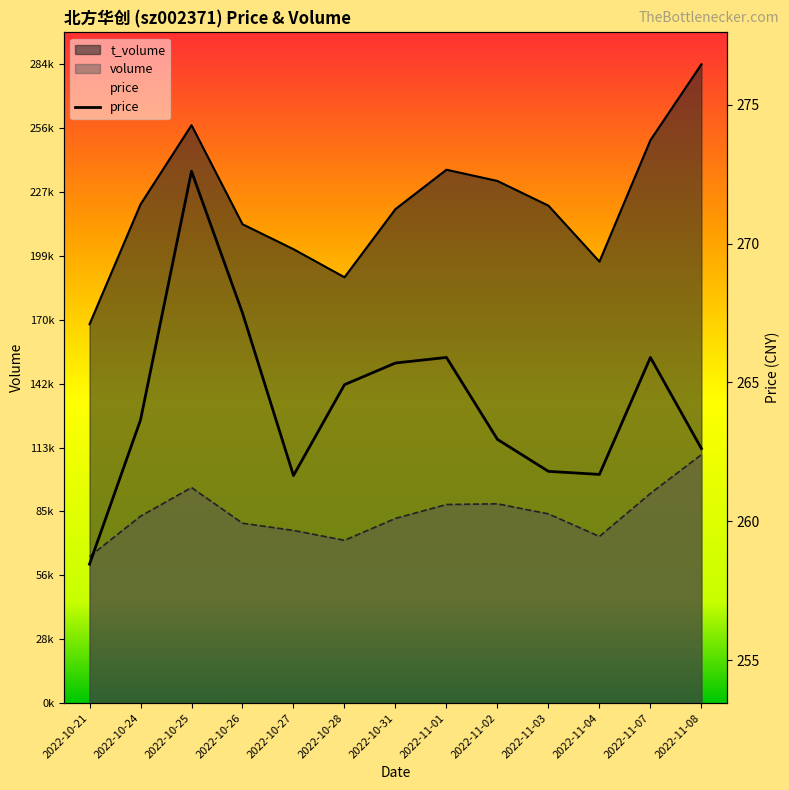

Rank the categories by value from highest to lowest.

2022-10-25, 2022-10-26, 2022-11-01, 2022-11-07, 2022-10-31, 2022-10-28, 2022-10-24, 2022-11-02, 2022-11-08, 2022-11-03, 2022-11-04, 2022-10-27, 2022-10-21